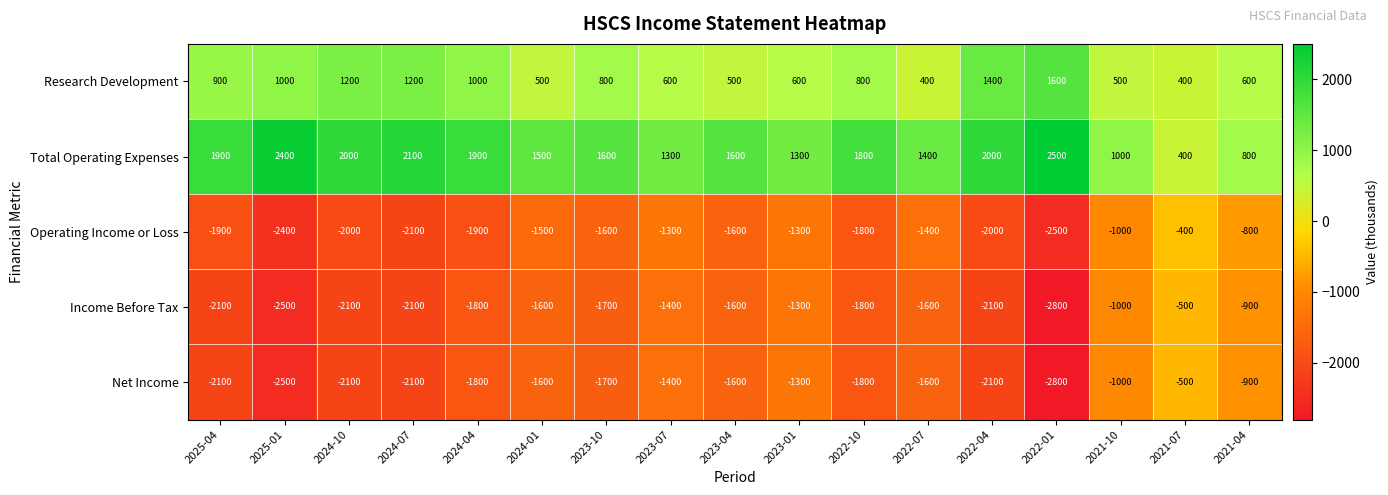

What is the lowest value of the Total Operating Expenses series?

400